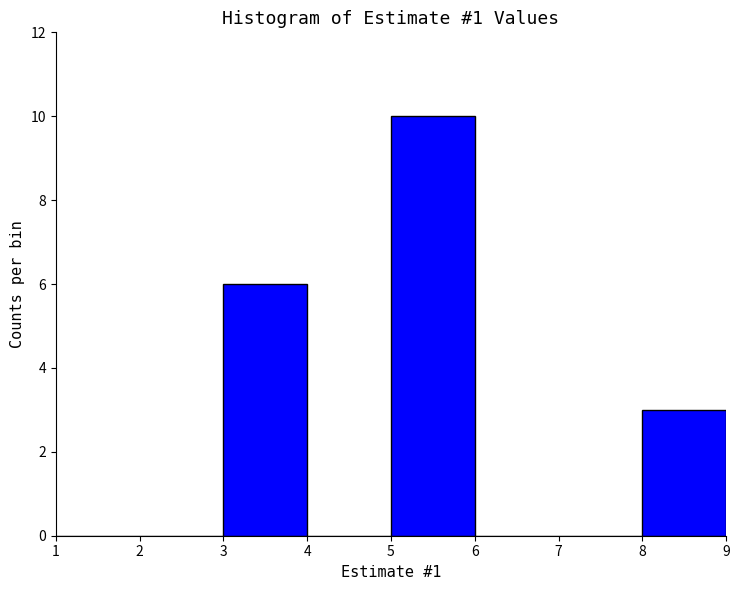

Reading left to right, list every bar in this chart as the range it spans on the x-axis followed by its height. The values are not printed on the chart, so give them approximately, as read against the axis.

1 to 2: 0
2 to 3: 0
3 to 4: 6
4 to 5: 0
5 to 6: 10
6 to 7: 0
7 to 8: 0
8 to 9: 3